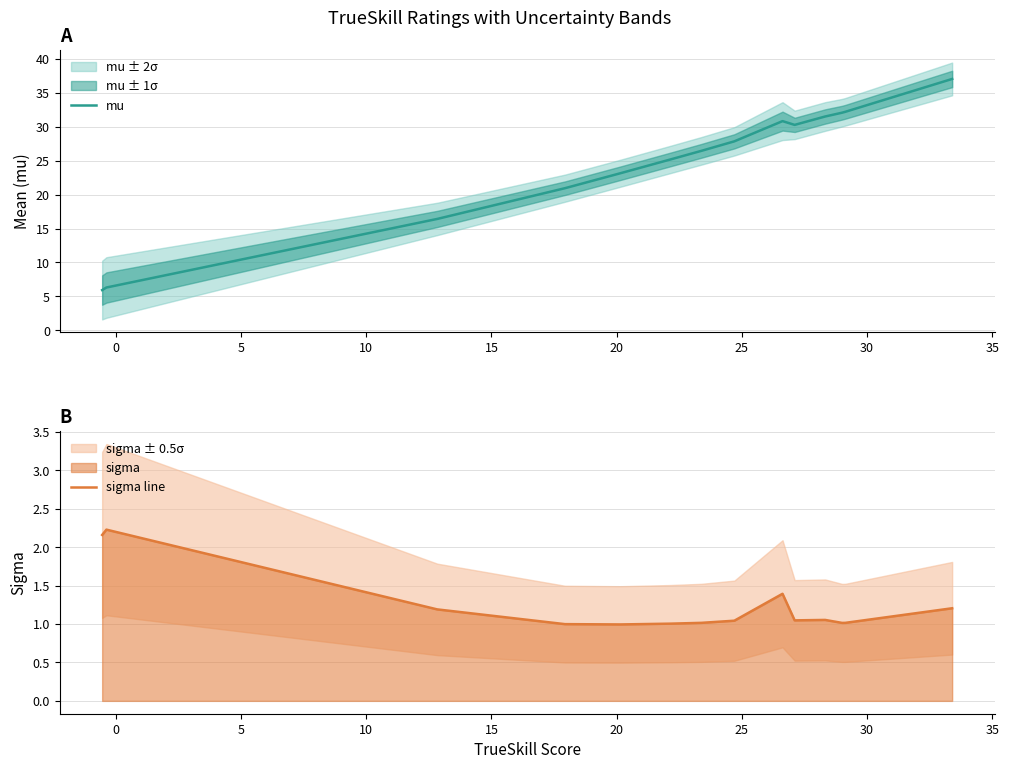

How many data points in mu are less than 27?

7